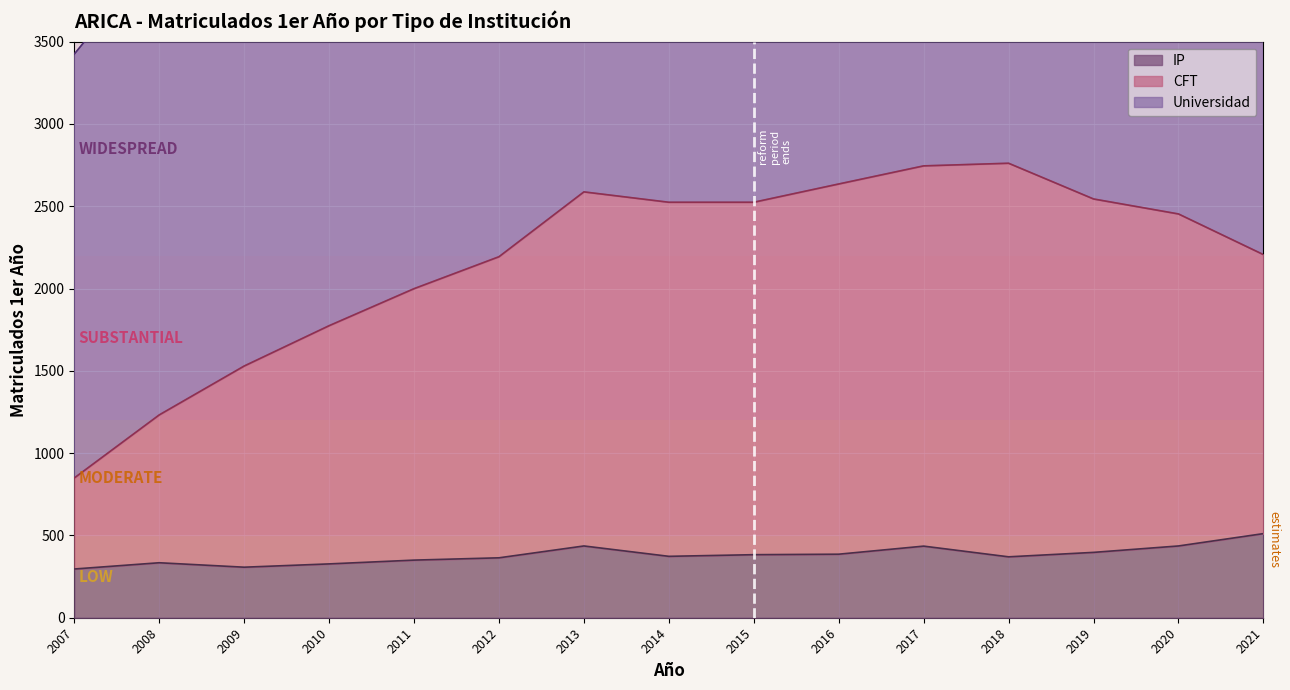

Reading left to right, extract all data points from this chart.

CFT: 2007=849	2008=1232	2009=1529	2010=1774	2011=1999	2012=2193	2013=2587	2014=2524	2015=2524	2016=2635	2017=2745	2018=2761	2019=2544	2020=2453	2021=2206
IP: 2007=296	2008=334	2009=307	2010=327	2011=350	2012=364	2013=436	2014=373	2015=383	2016=386	2017=435	2018=370	2019=397	2020=436	2021=511